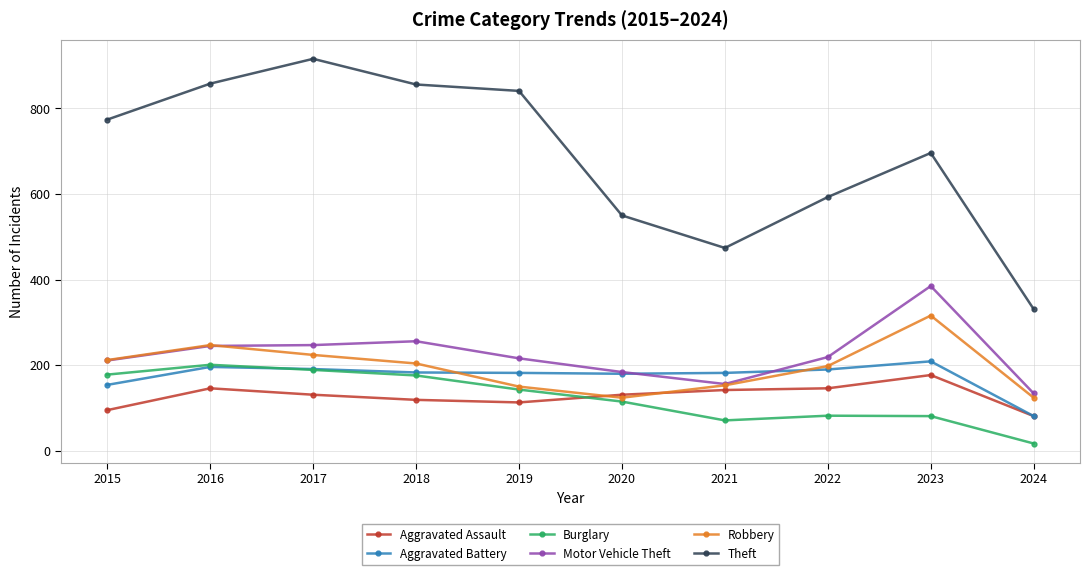

After their last crossing, which series has the higher values: Motor Vehicle Theft or Aggravated Battery?

Motor Vehicle Theft